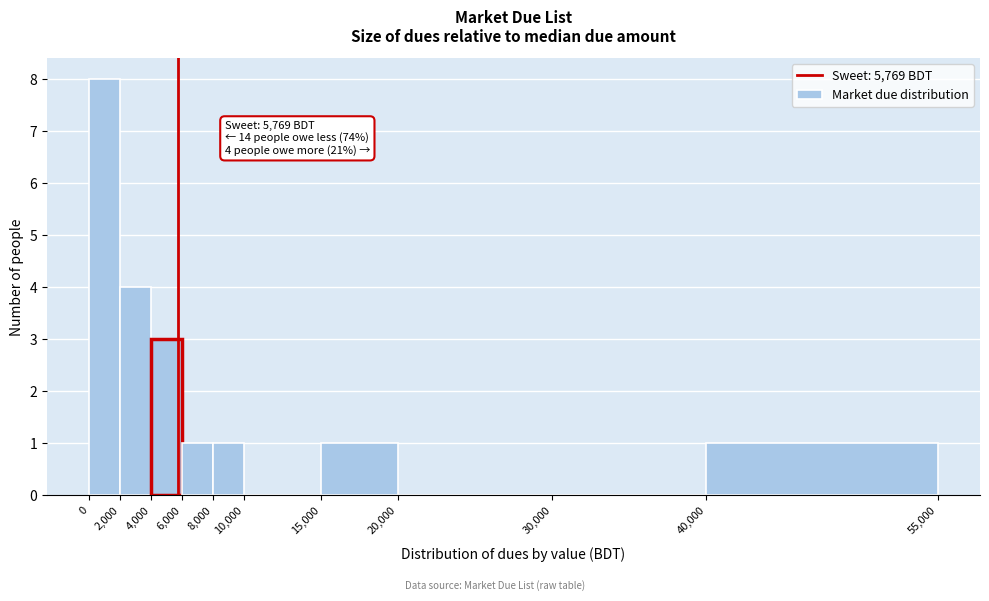

Which range on the x-axis has the tallest bar?

0 to 2,000